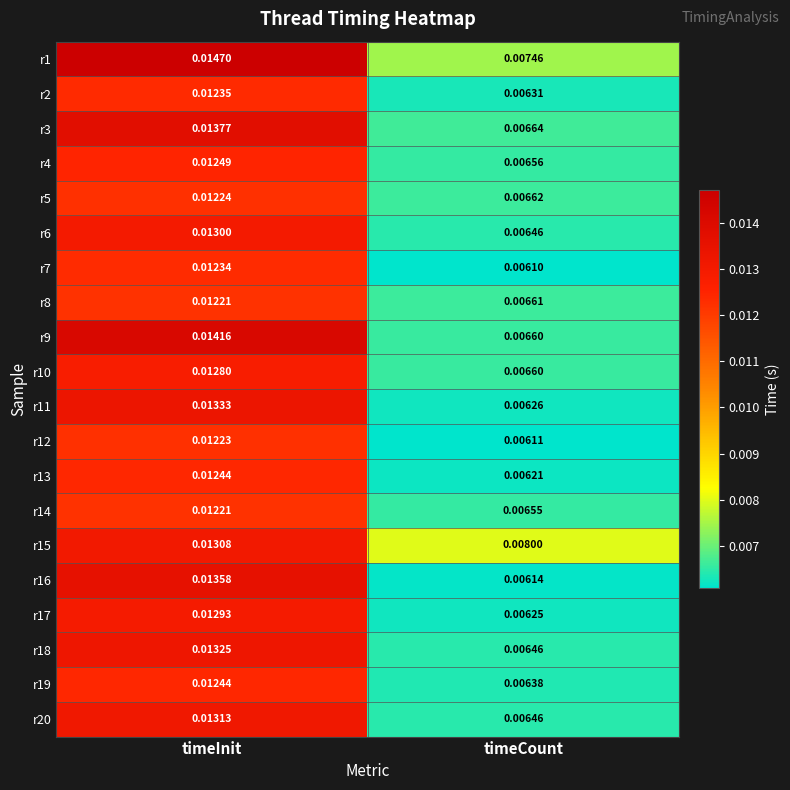

At which category is the sum across all series the highest?

timeInit